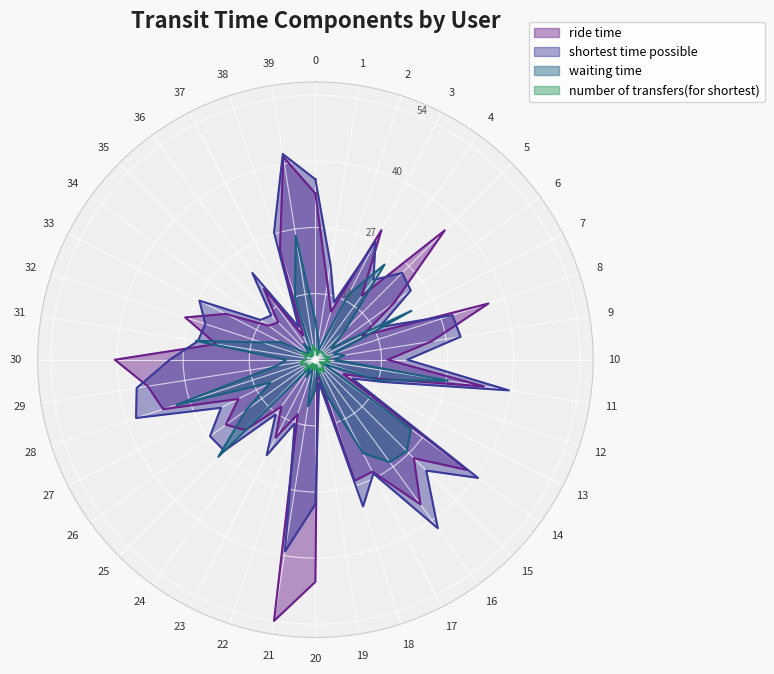

At how many categories does at least one series exceed 26?

22